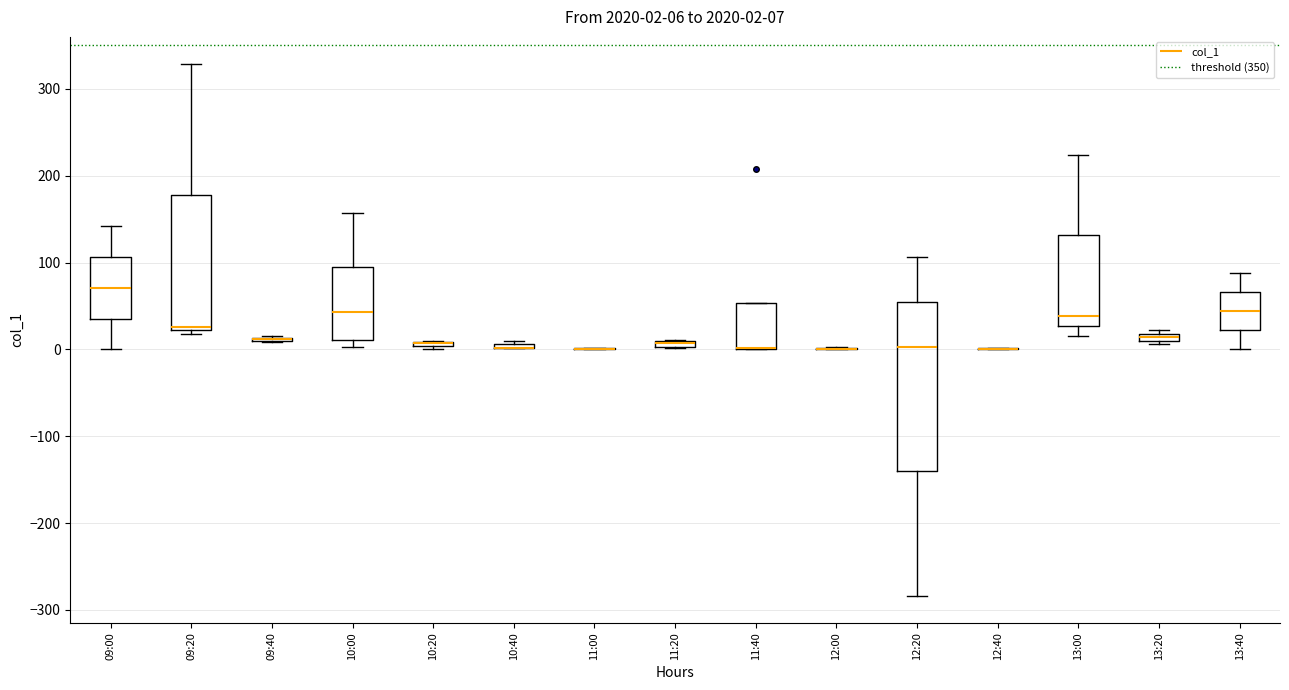

Which box is the tallest, from its lower edge to its upper edge?

12:20